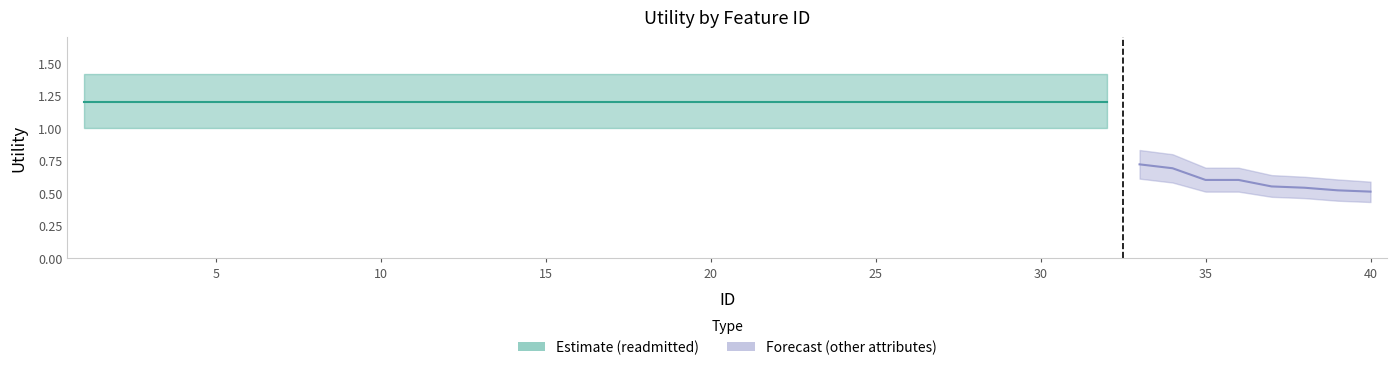

Does the chart display data point markers on the line(s)?

No